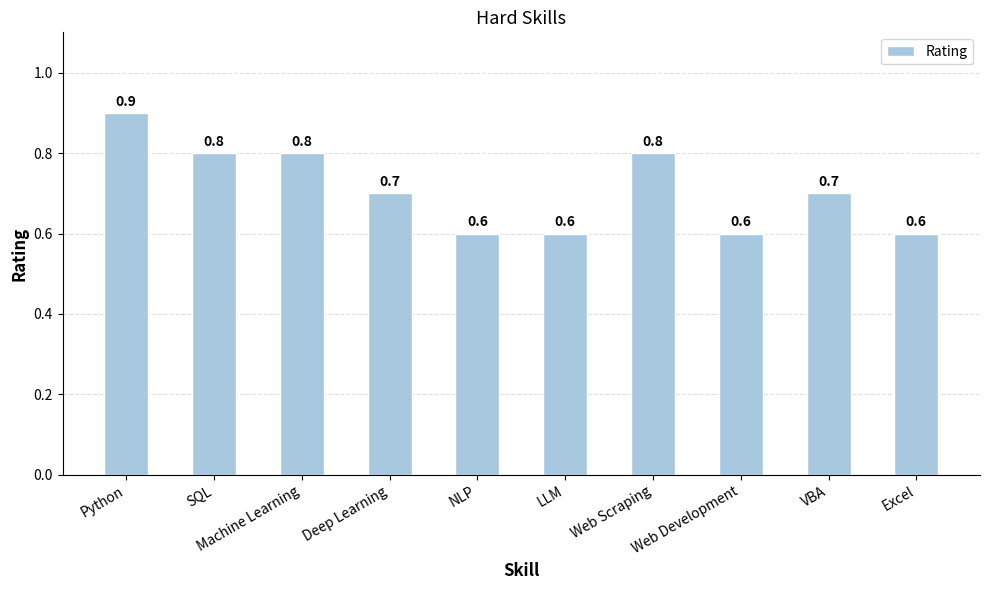

What is the label of the 5th bar from the left?

NLP